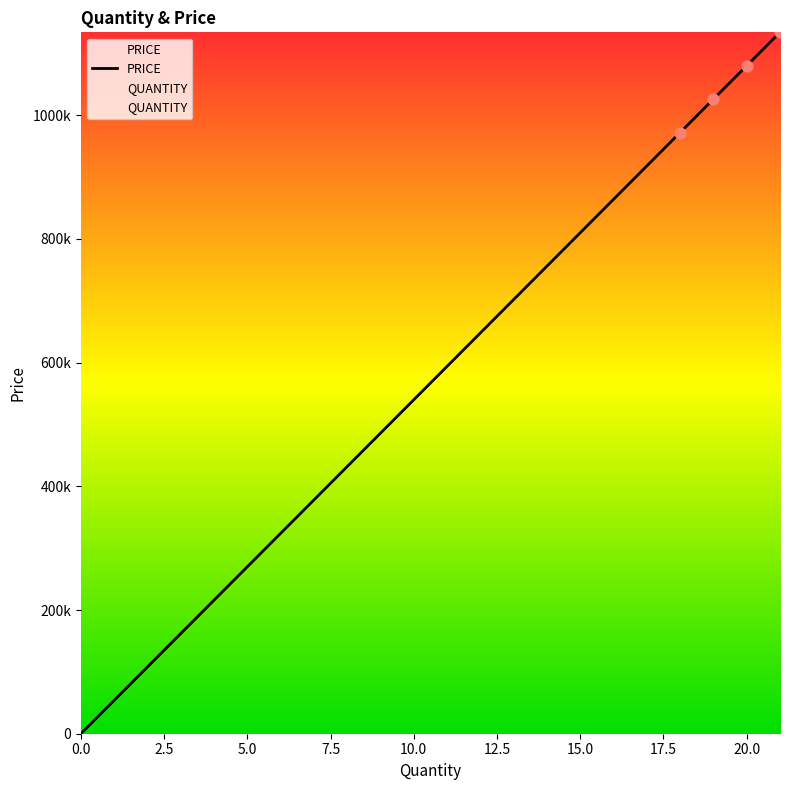

At how many categories does at least one series exceed 510260?

12